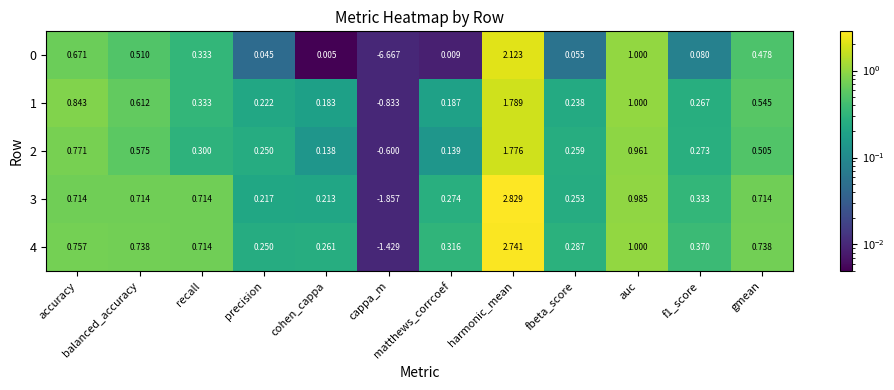

Where does the 4 series first go above 0?

accuracy